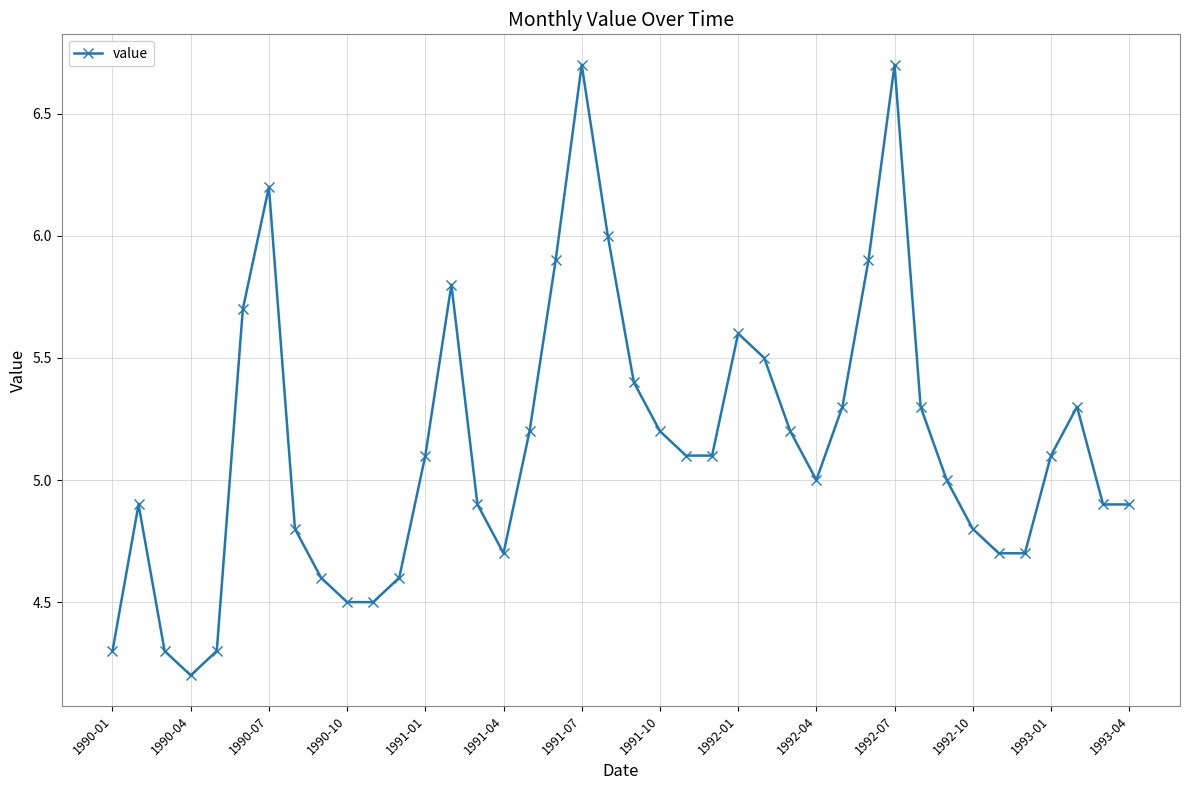

True or false: the data has more than 2 interior local peaks.

True